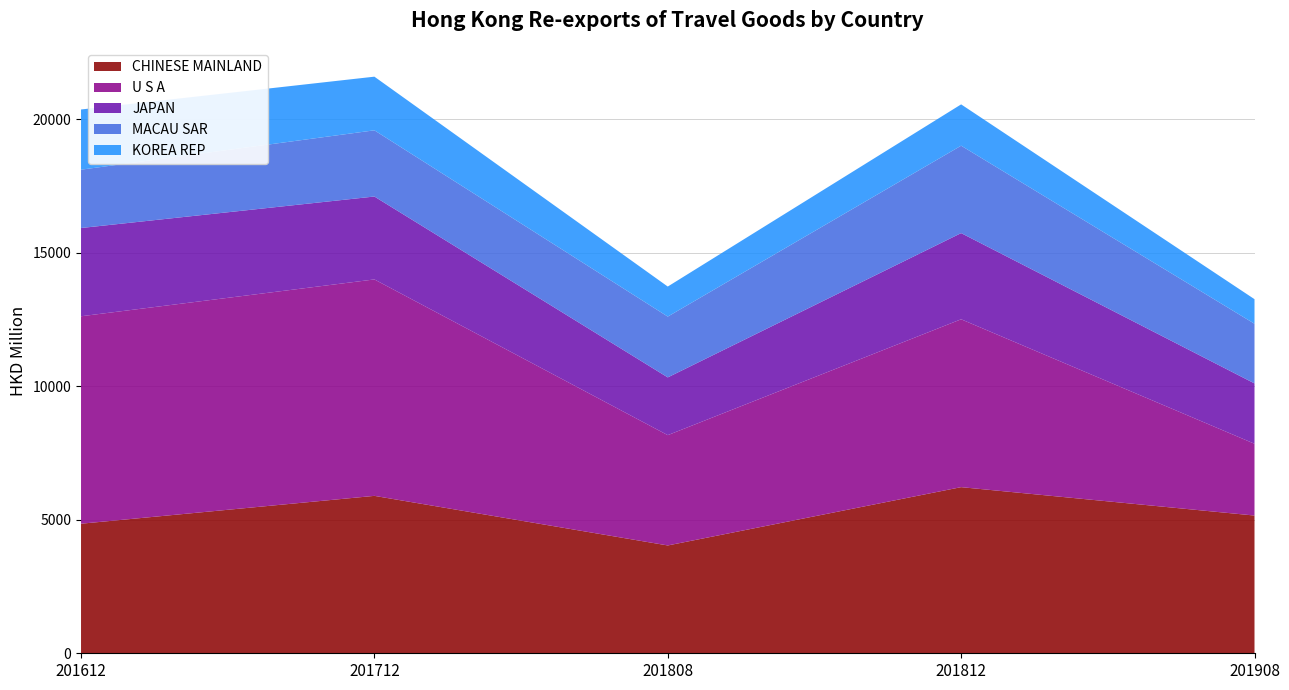

Reading left to right, what are all the values shown in this chart?

CHINESE MAINLAND: 201612=4853.3	201712=5897.1	201808=4039.4	201812=6223.5	201908=5159.6
U S A: 201612=7771.7	201712=8108.1	201808=4132.0	201812=6288.6	201908=2689.4
JAPAN: 201612=3305.9	201712=3105.7	201808=2163.6	201812=3228.2	201908=2260.3
MACAU SAR: 201612=2185.5	201712=2480.3	201808=2278.0	201812=3274.8	201908=2235.4
KOREA REP: 201612=2255.0	201712=2009.8	201808=1125.3	201812=1547.7	201908=920.8